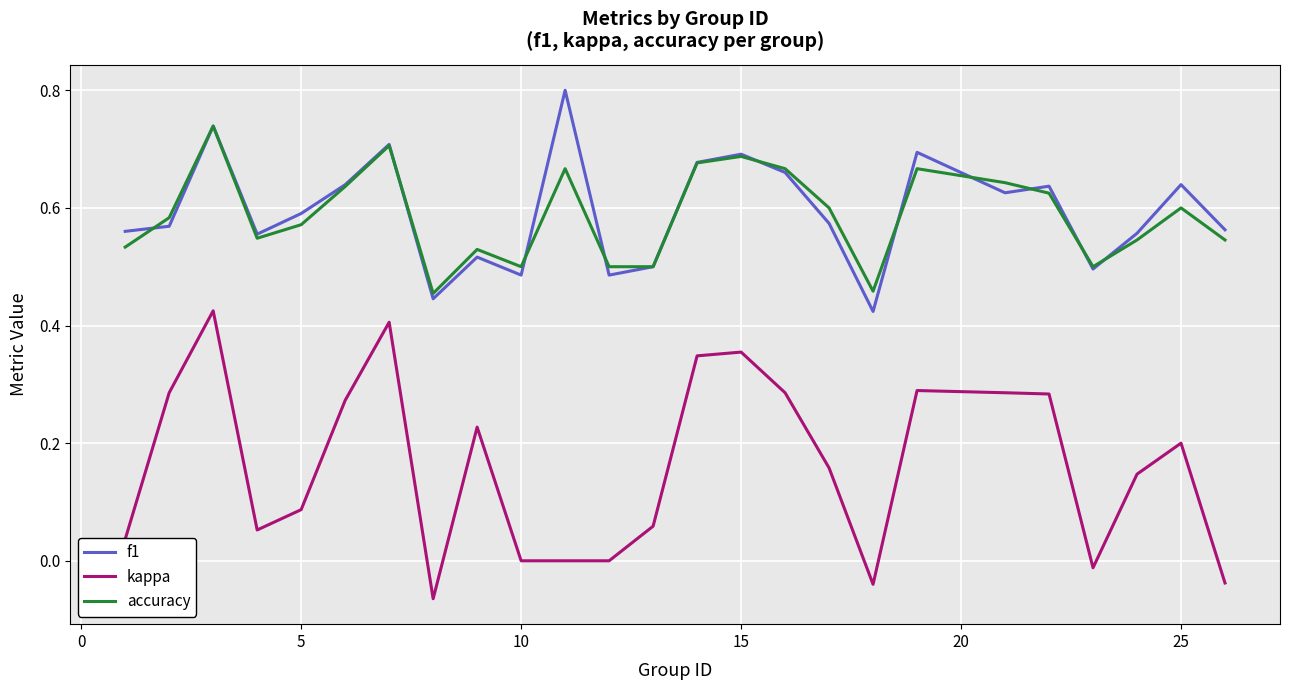

True or false: accuracy has more than 0 points higher than both neighbors.

True